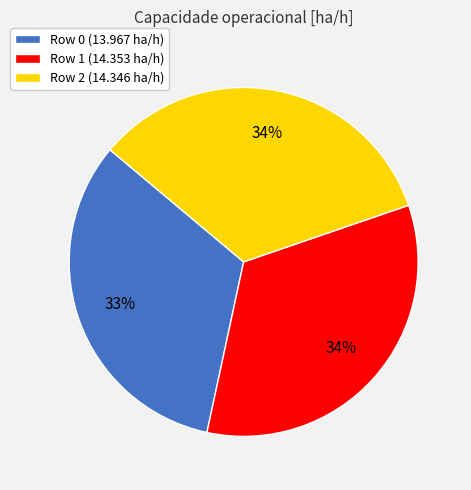

Is it true that Row 0 is 33% of the pie?

True